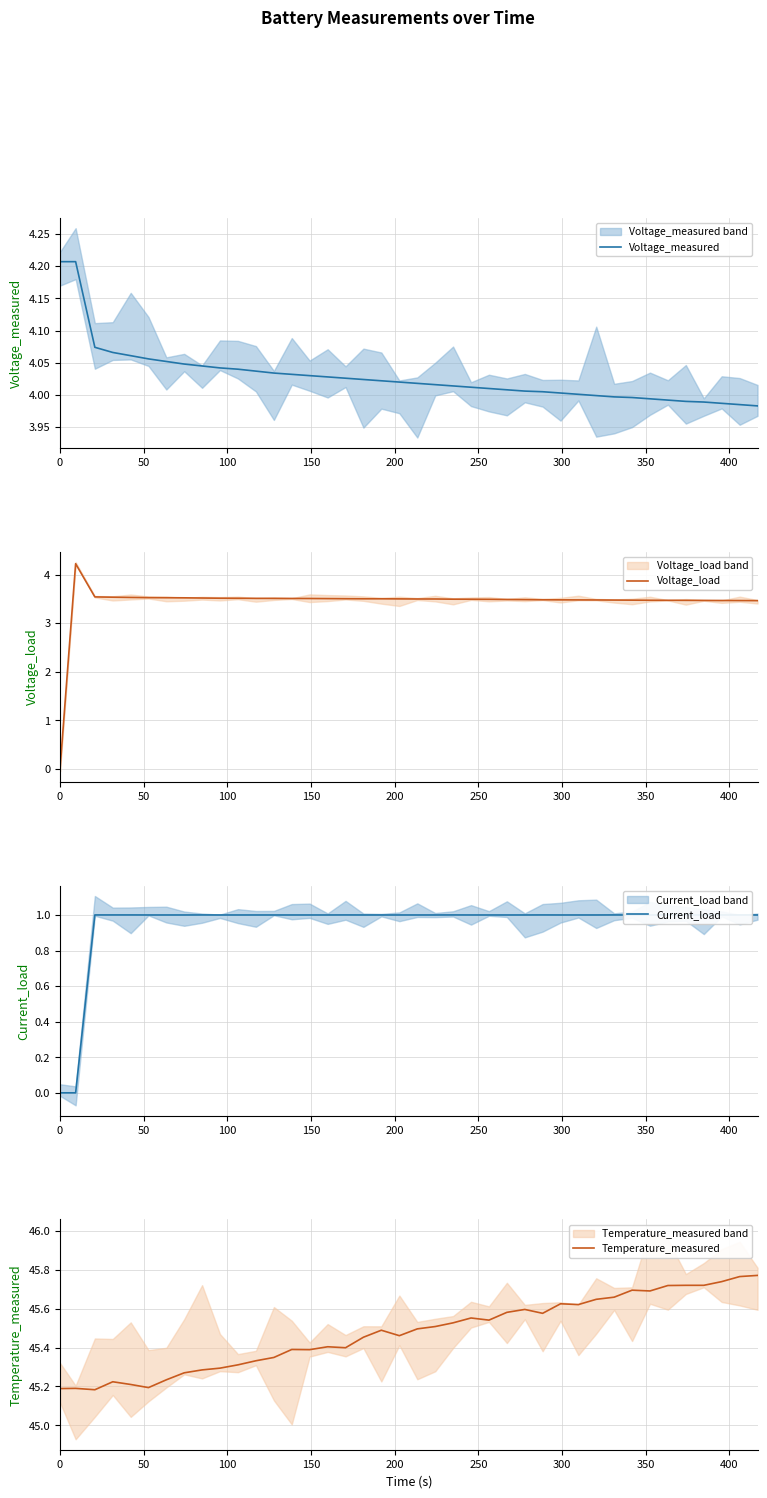

Rank the series by their maximum value, from lowest to highest.

Current_load, Voltage_measured, Voltage_load, Temperature_measured